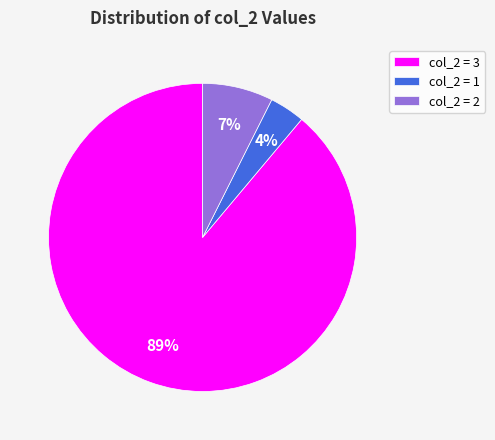

Do col_2 = 1 and col_2 = 3 together represent more than half of the pie?

Yes